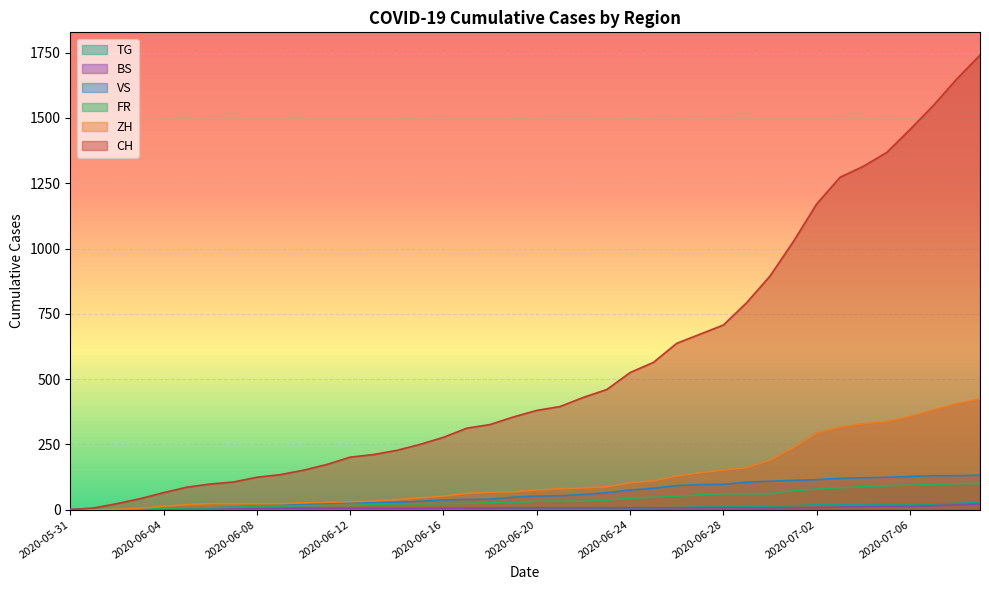

What is the difference between the CH values at 2020-06-22 and 2020-07-05?

938